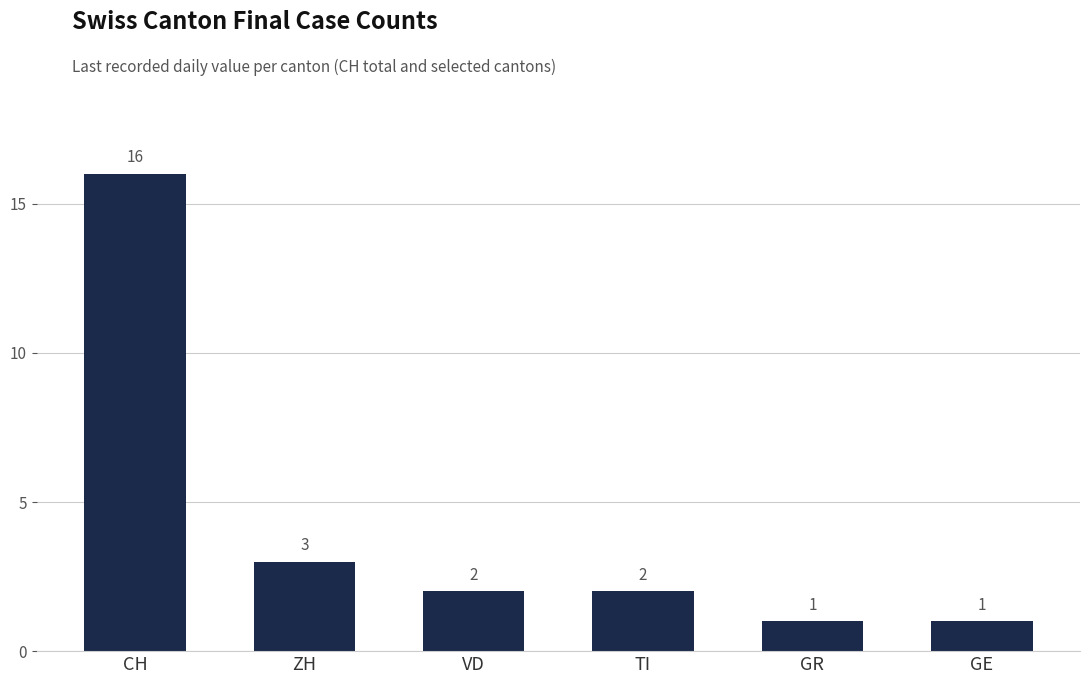

What position from the left is CH?

1